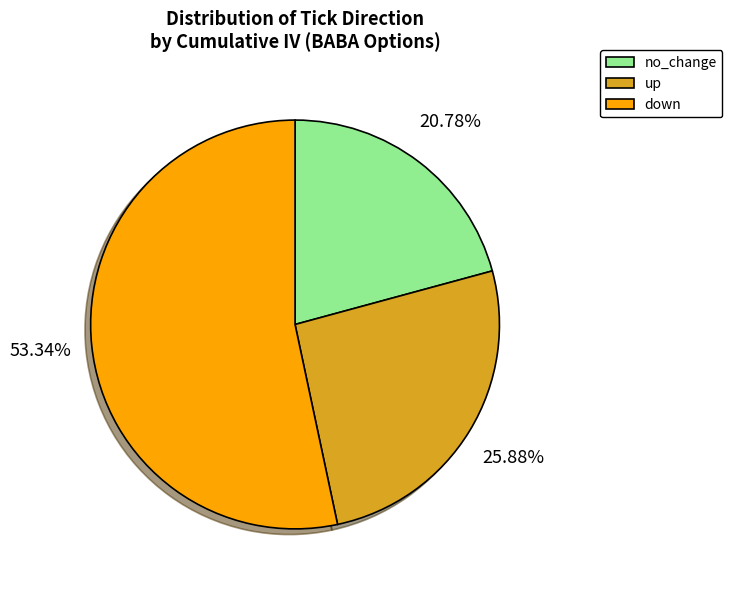

Does down represent more than half of the total?

Yes